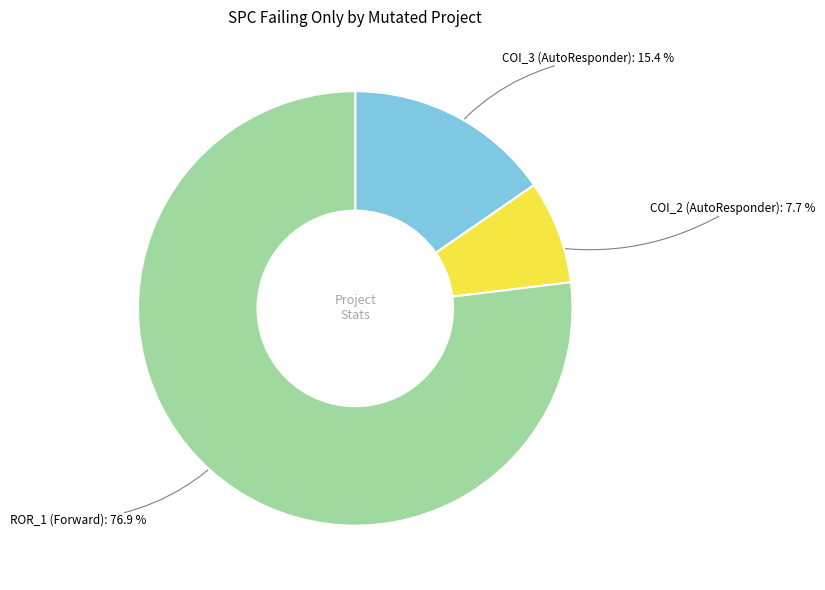

Is there a majority slice in this chart?

Yes